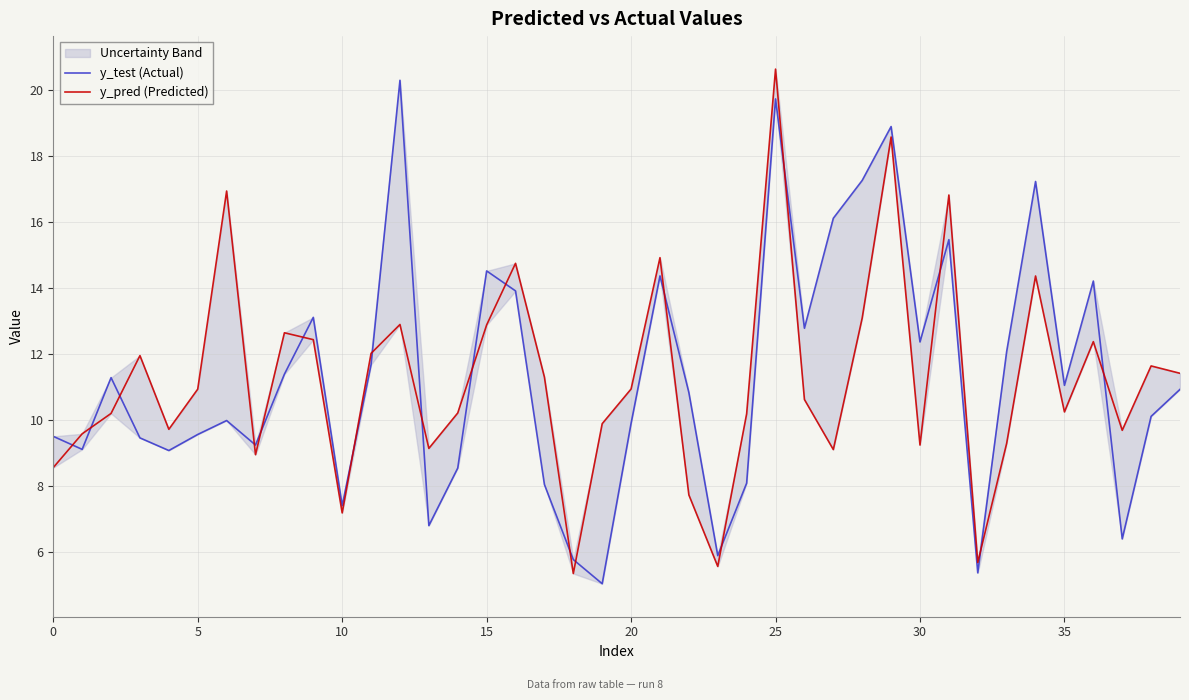

At which label is y_test (Actual) closest to 12?

33